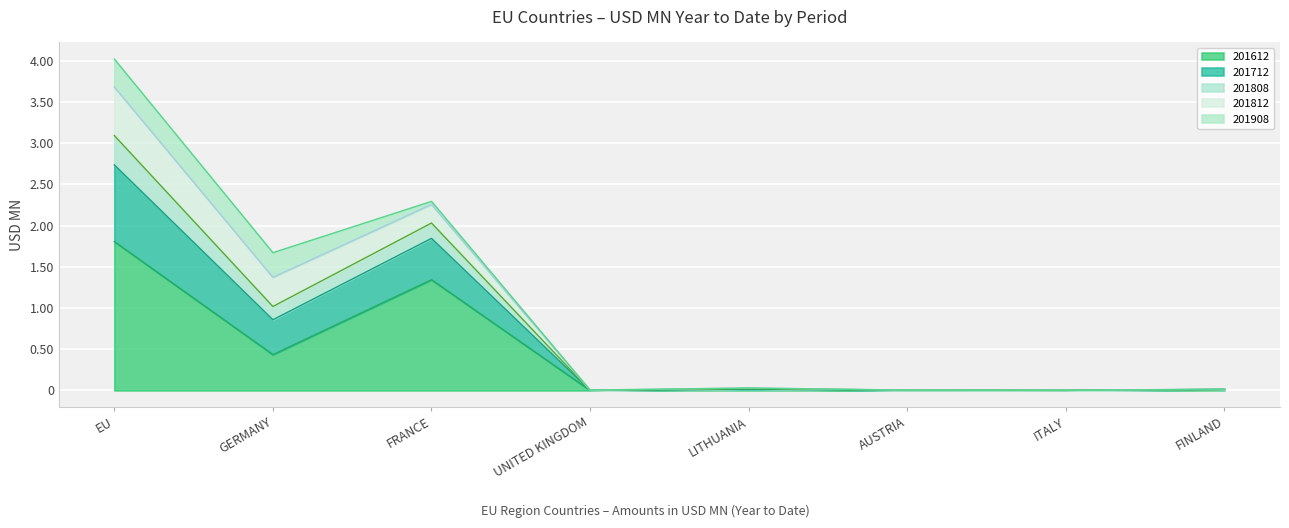

What is the difference between the second highest and second lowest values in the 201612 series?

1.3